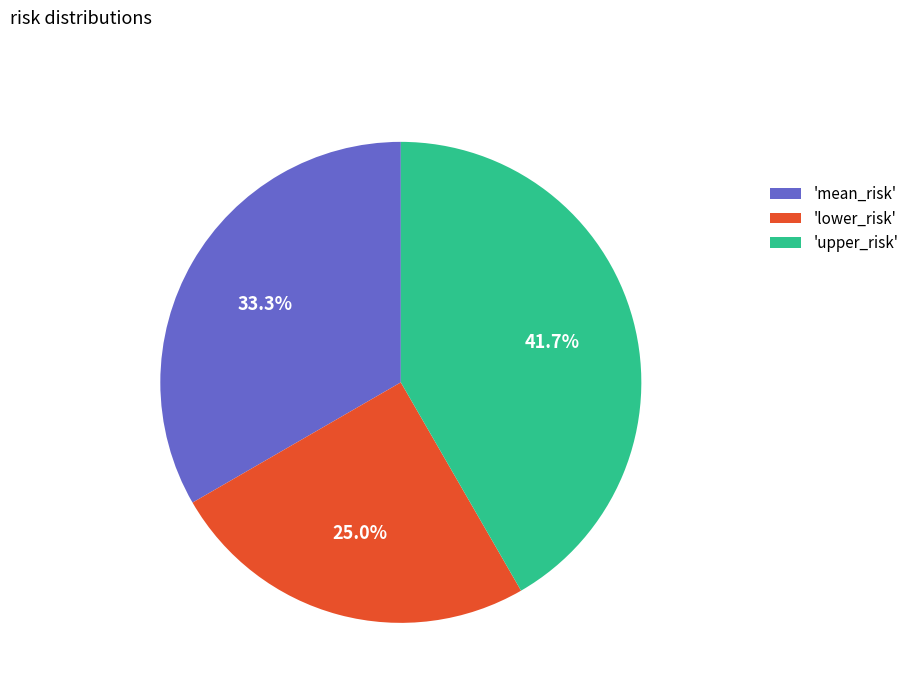

What is the largest slice in the pie chart?

'upper_risk'